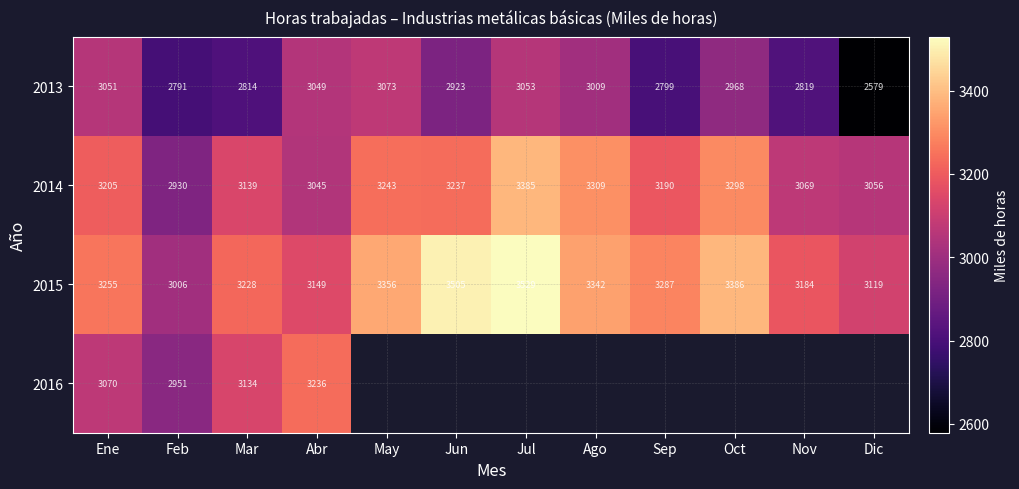

List the labels in order of 2013 value, smallest first.

Dic, Feb, Sep, Mar, Nov, Jun, Oct, Ago, Abr, Ene, Jul, May